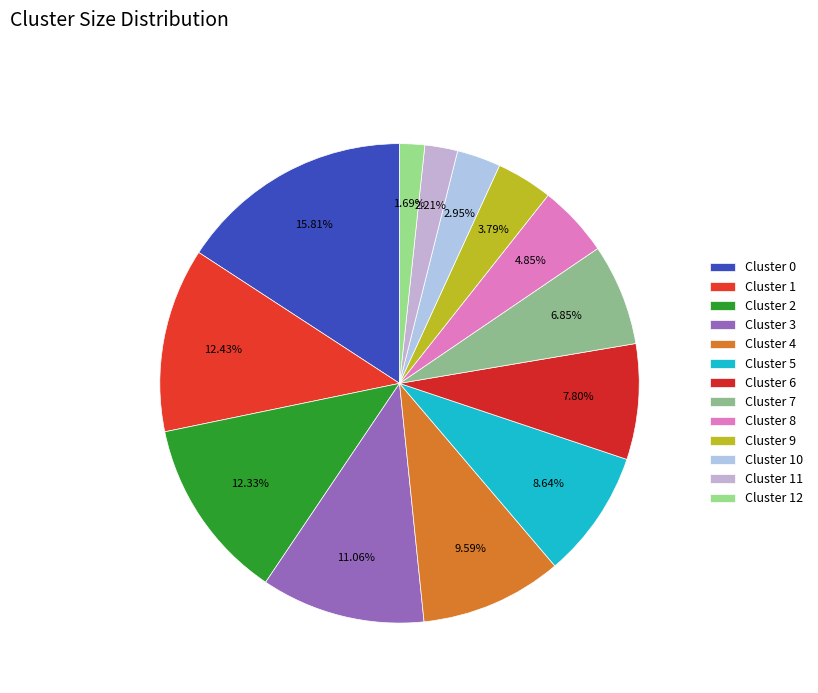

What is the total percentage of Cluster 10 and Cluster 8?

7.8%